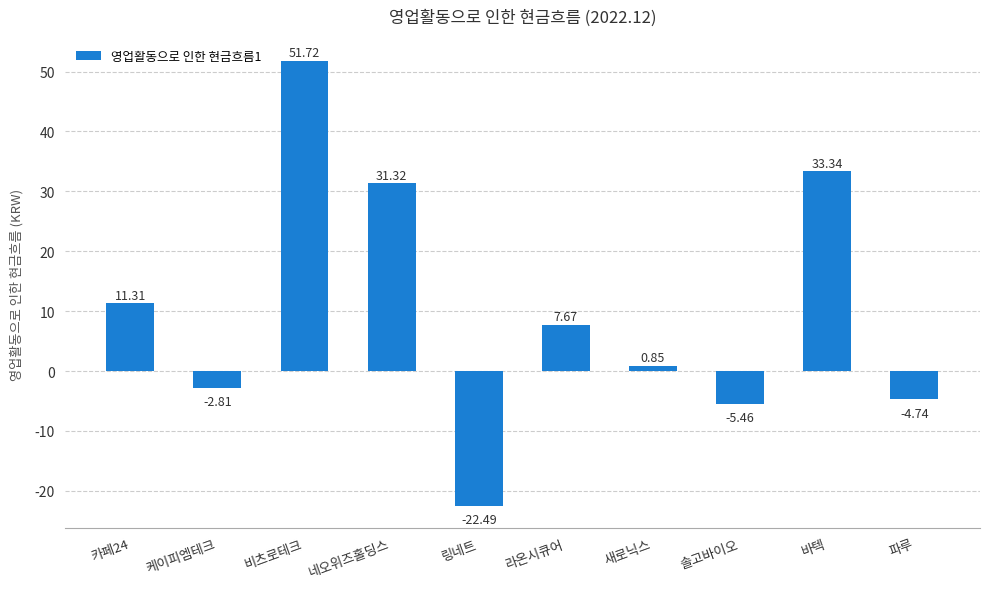

What is the change in value from 새로닉스 to 솔고바이오?

-6.3